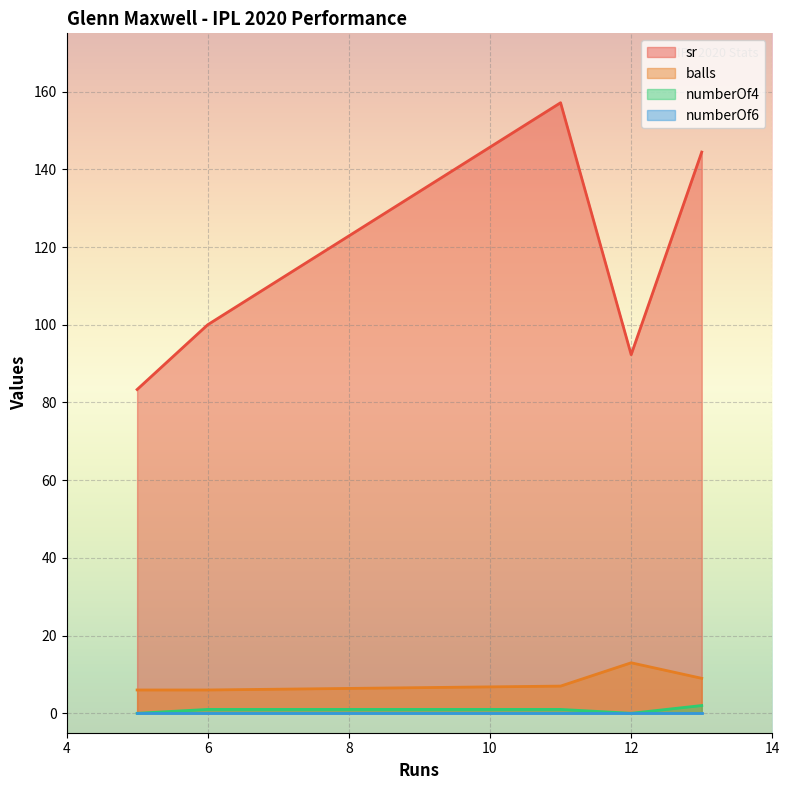

Is the value of sr at 6 greater than the value of balls at 5?

Yes